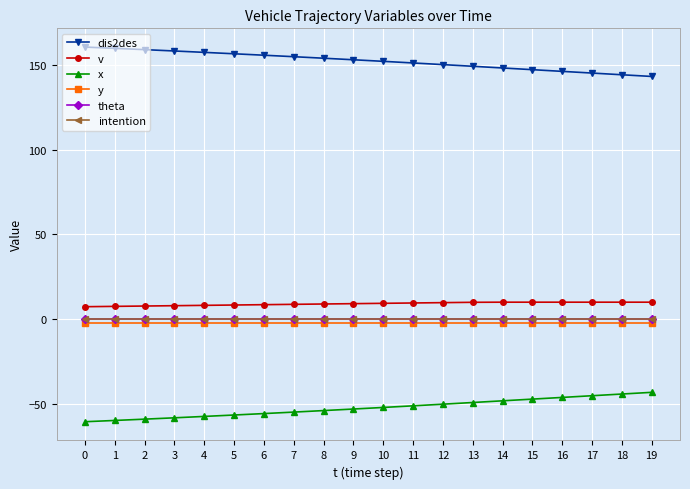

What is the lowest value of the dis2des series?

143.2